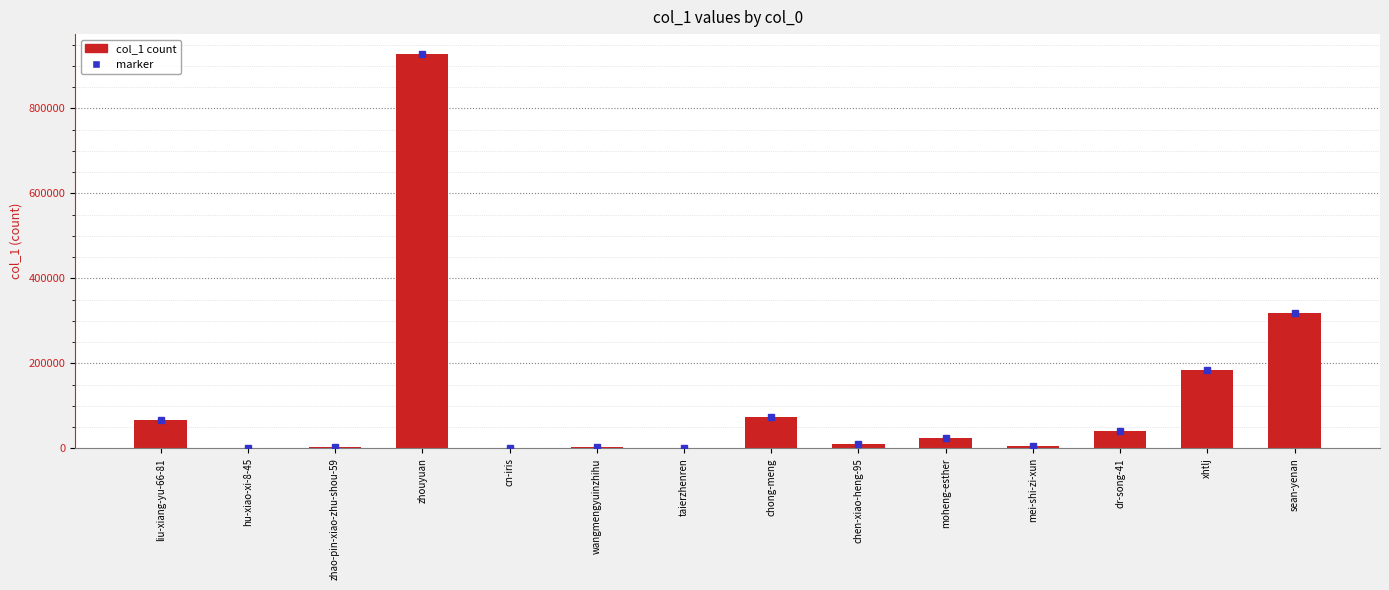

At which label is the value closest to 464261?

sean-yenan